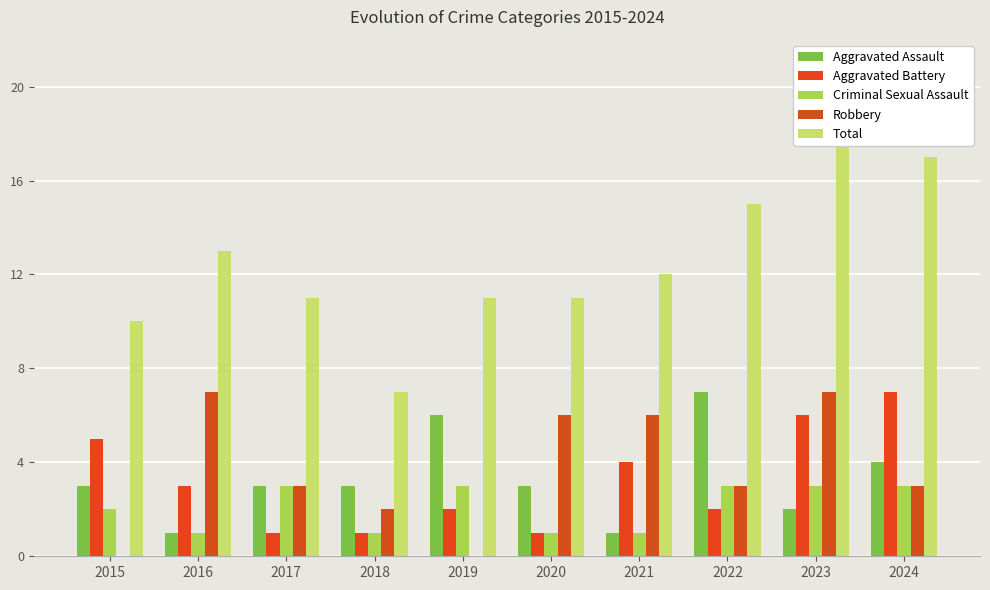

Which category has the highest value in the Total series?

2023